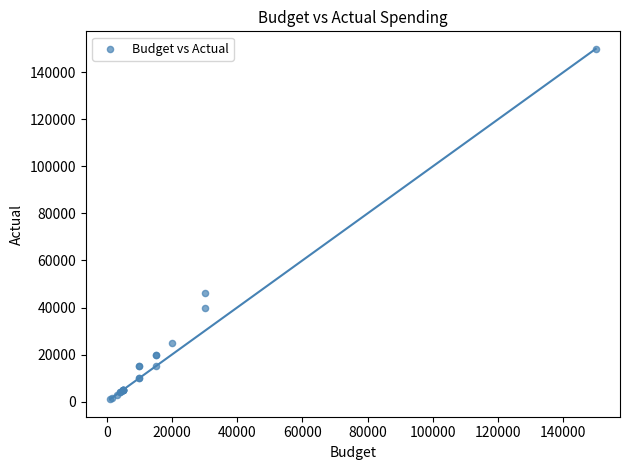

What Y value in the scatter plot is closest to 75500?

46000